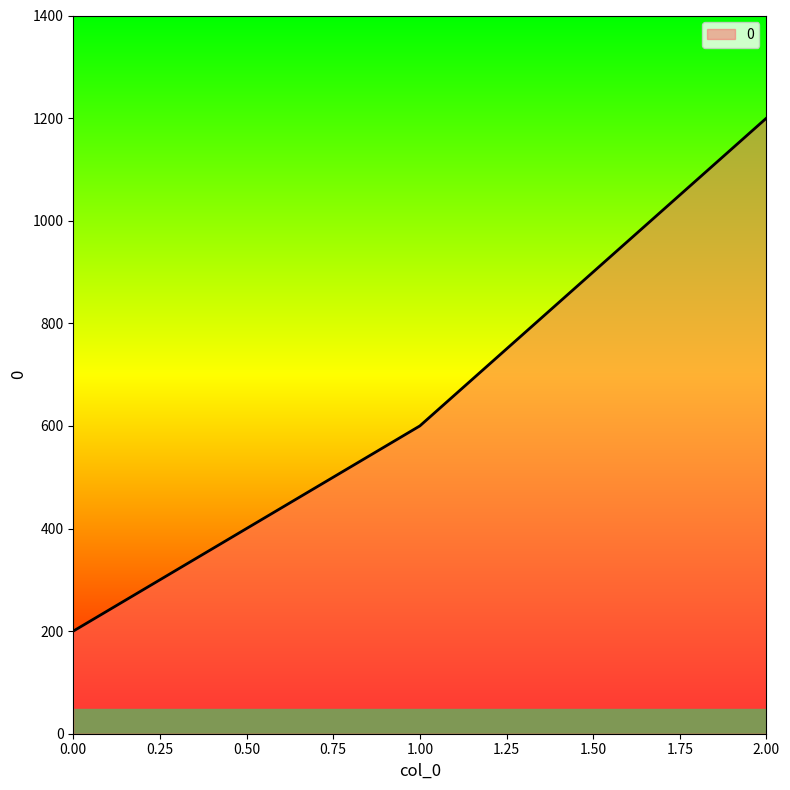

The chart shows a value of 115 at 0.00. True or false?

False